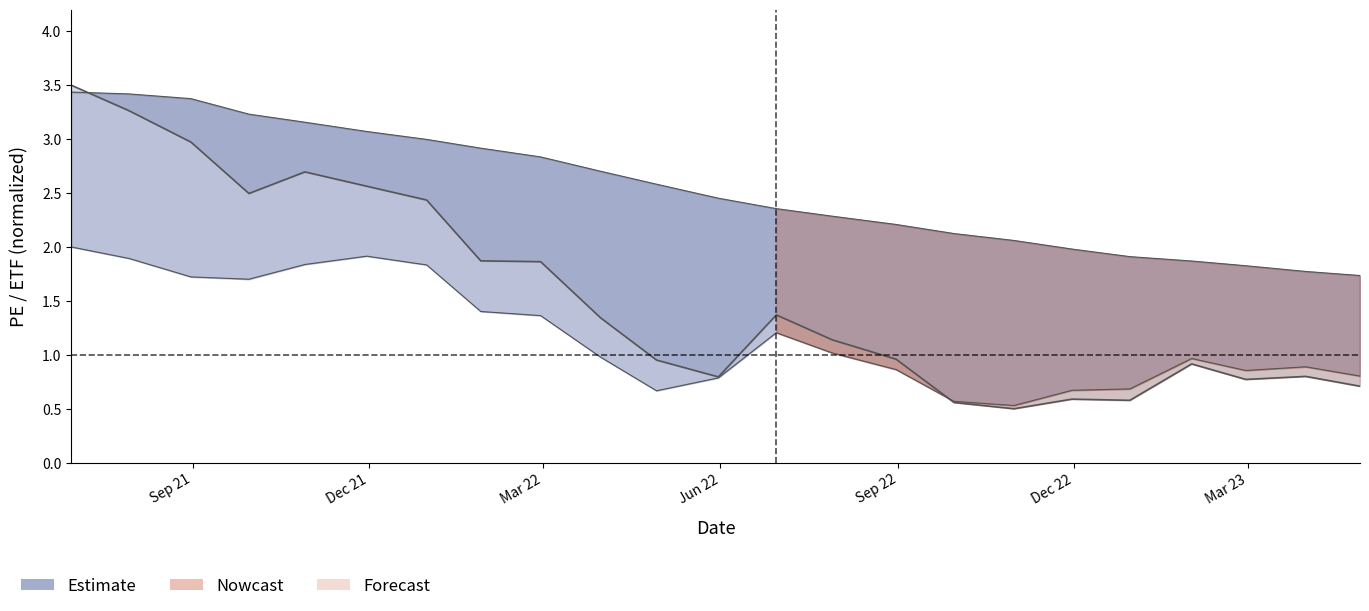

Is the value of 深创100ETF at 14 greater than the value of PE均值 at 10?

No